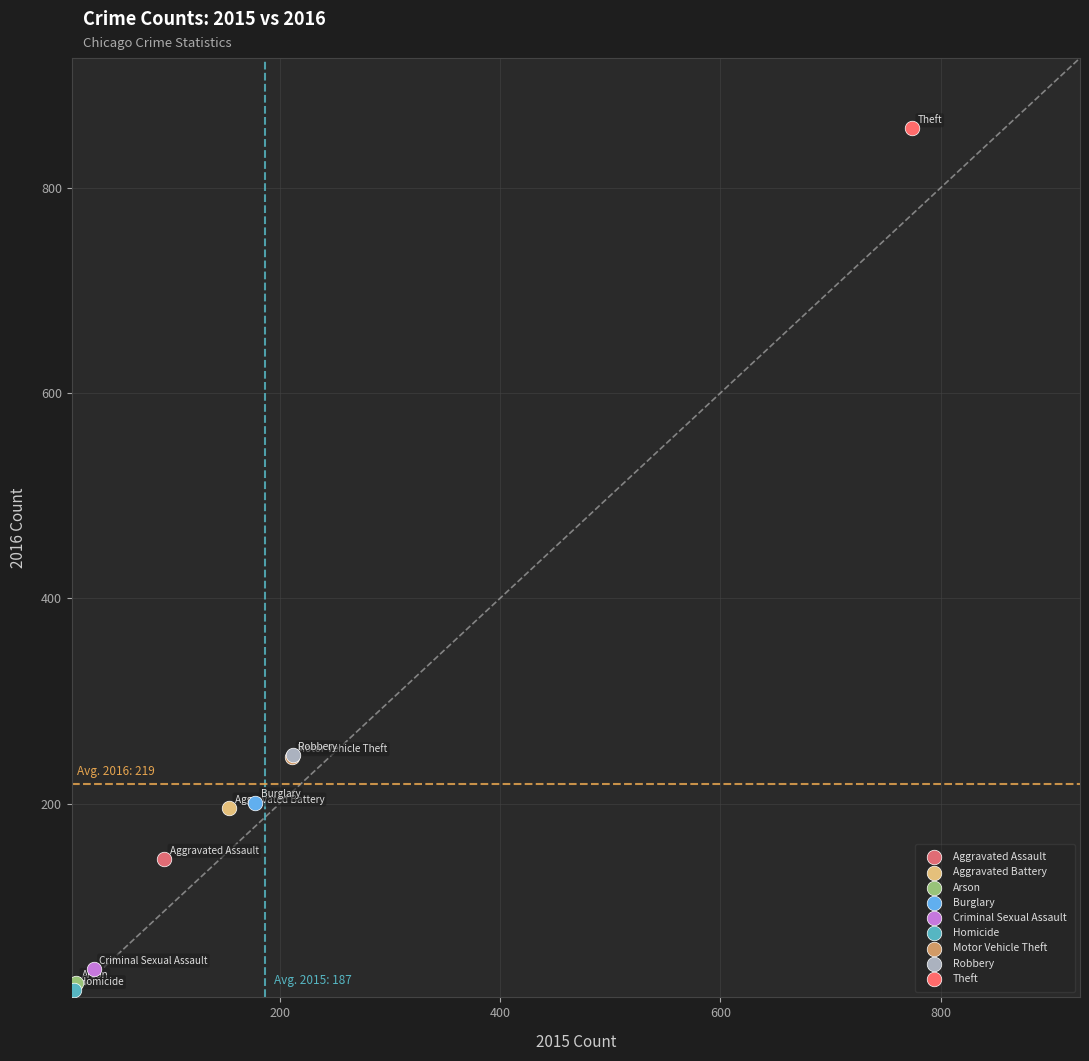

What are all the series names shown in the legend?

Aggravated Assault, Aggravated Battery, Arson, Burglary, Criminal Sexual Assault, Homicide, Motor Vehicle Theft, Robbery, Theft